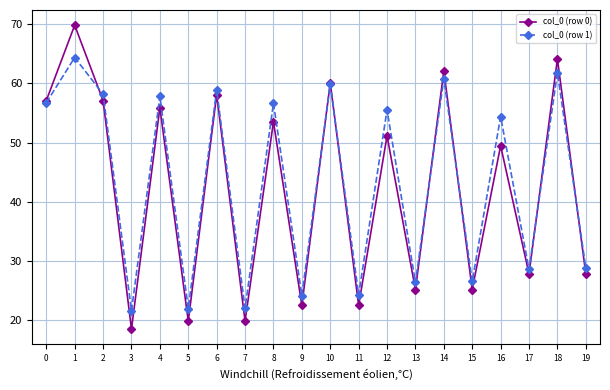

True or false: col_0 (row 1) and col_0 (row 0) intersect in this chart.

True